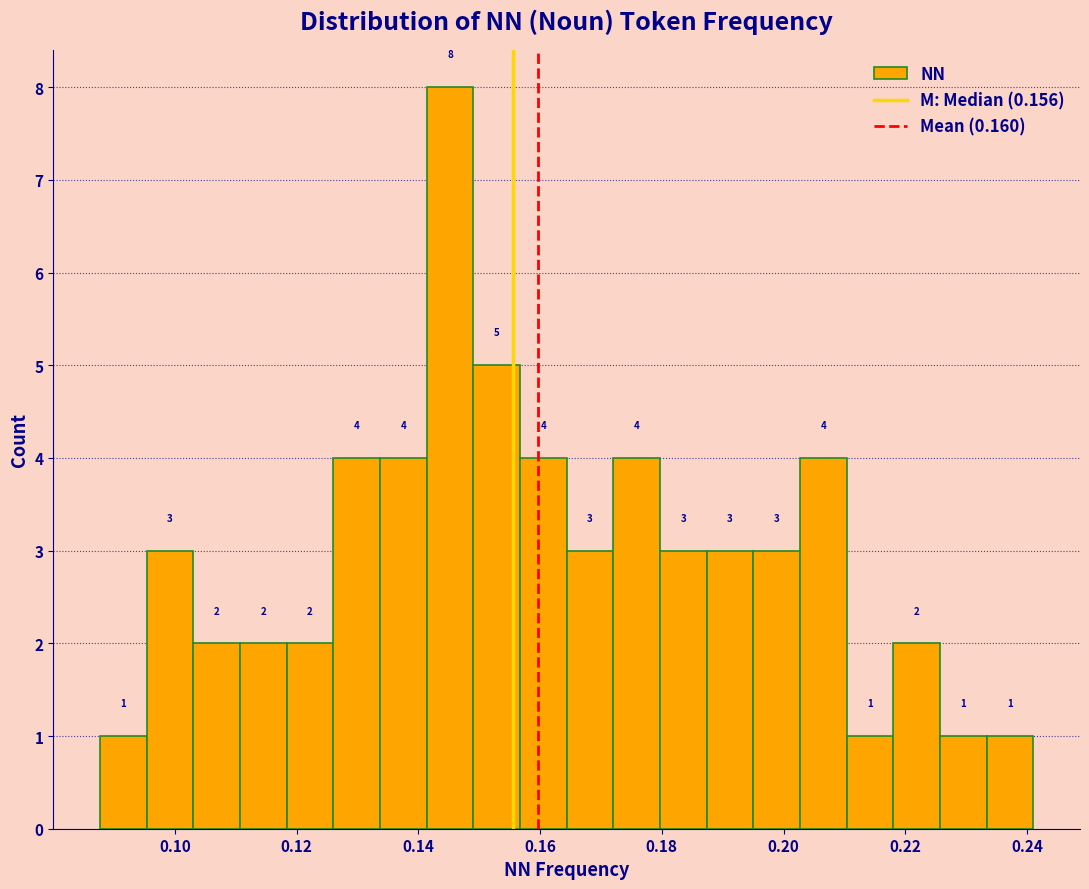

Around what value on the x-axis is the tallest bar? Give the approximate position of its centre, as read against the axis.

0.146